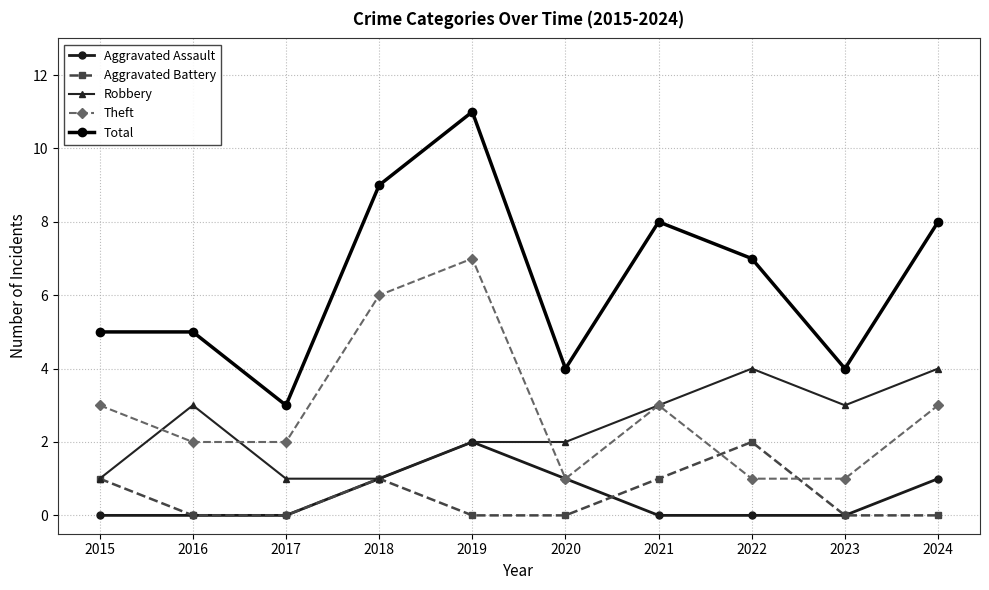

Rank the series at 2024 from lowest to highest value.

Aggravated Battery, Aggravated Assault, Theft, Robbery, Total